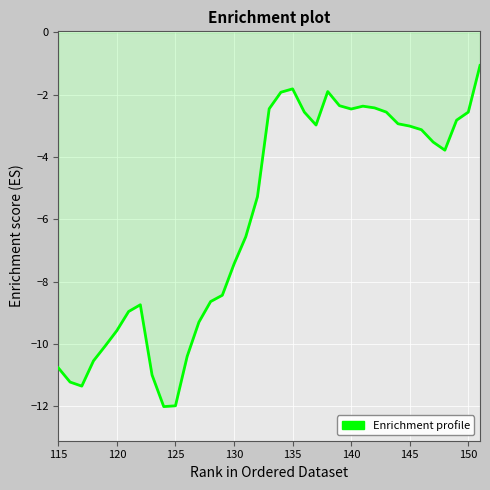

What is the maximum value shown in the chart?

-1.1